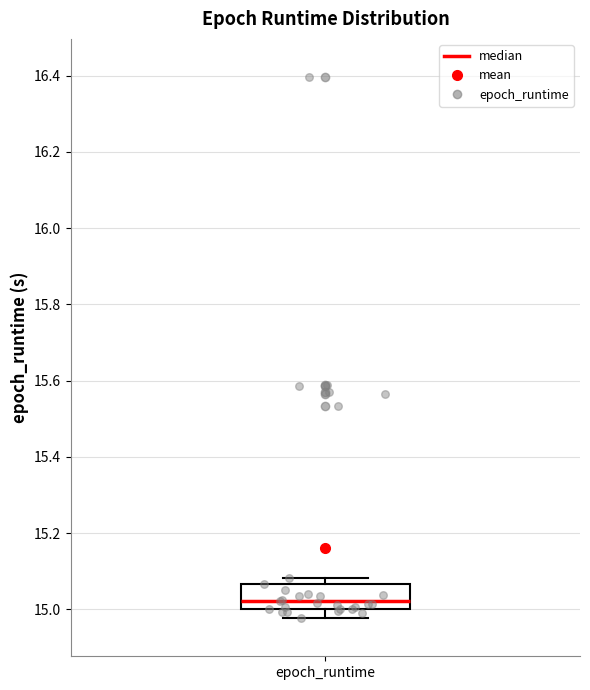

Where does the median line of the box for epoch_runtime sit on the y-axis? The values are not printed on the chart, so give them approximately, as read against the axis.

15.02